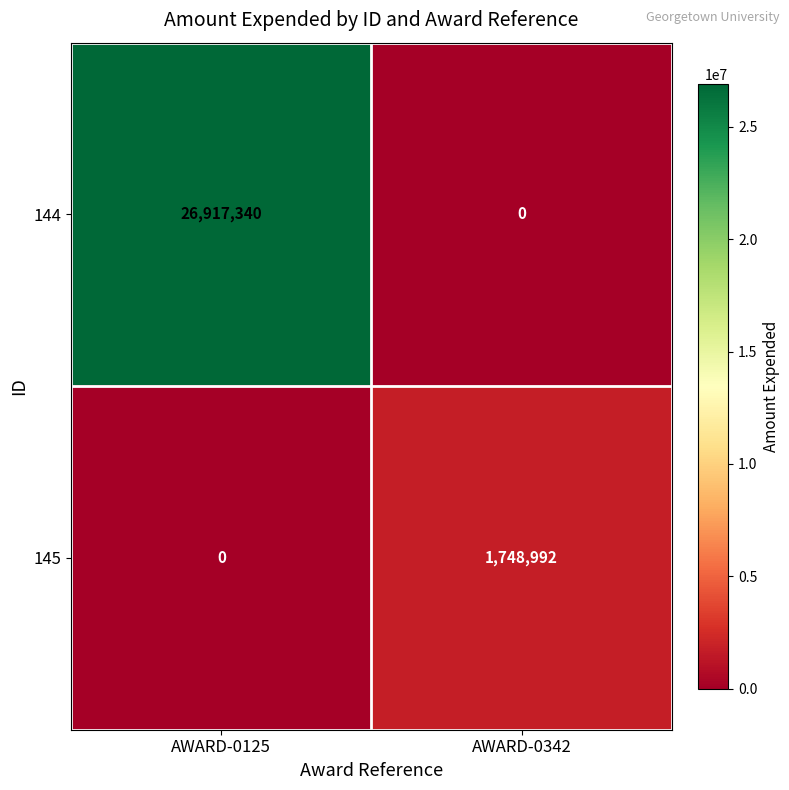

Rank the series at AWARD-0342 from lowest to highest value.

144, 145